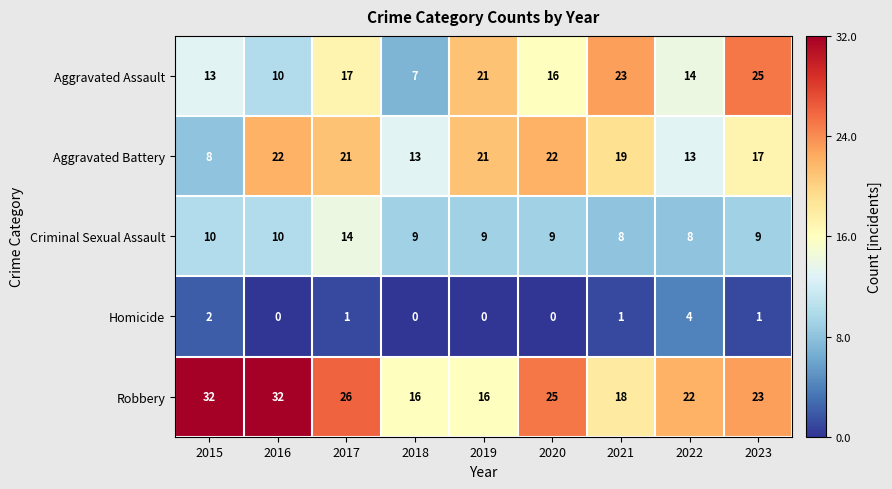

Rank the series at 2023 from lowest to highest value.

Homicide, Criminal Sexual Assault, Aggravated Battery, Robbery, Aggravated Assault